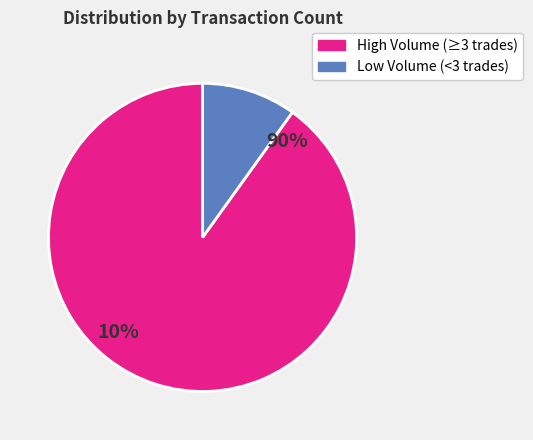

Is it true that 2 is 5% of the pie?

True